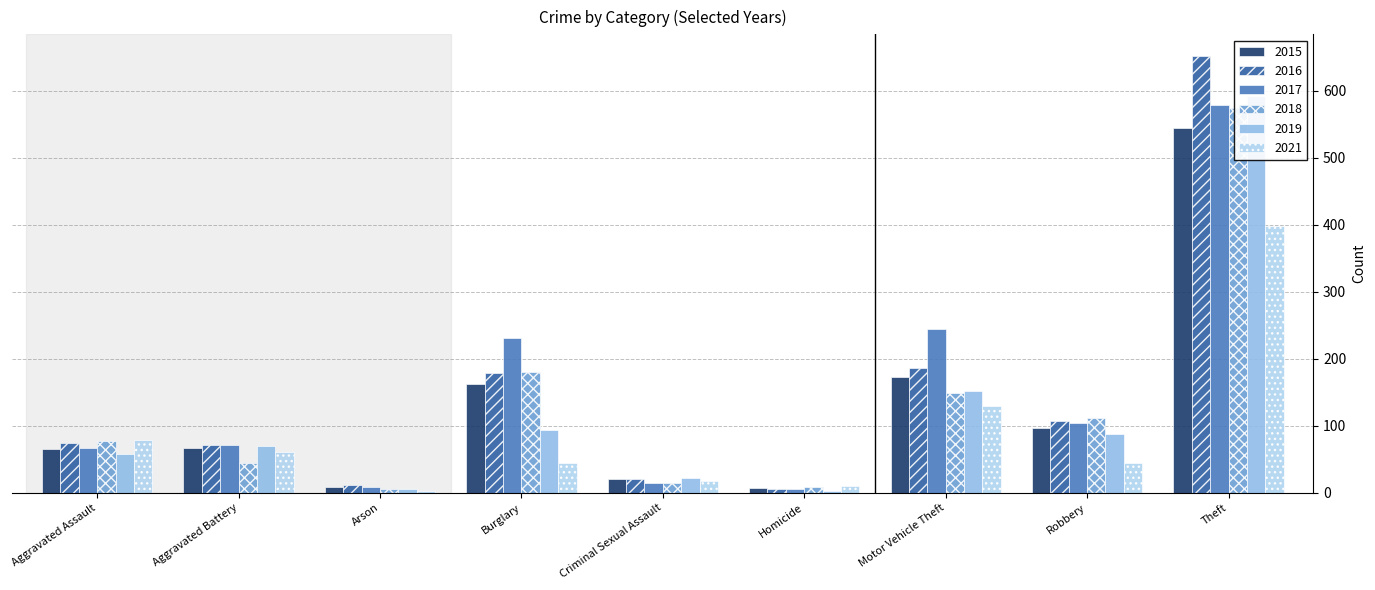

The value of 2018 at Aggravated Assault is 77. True or false?

True